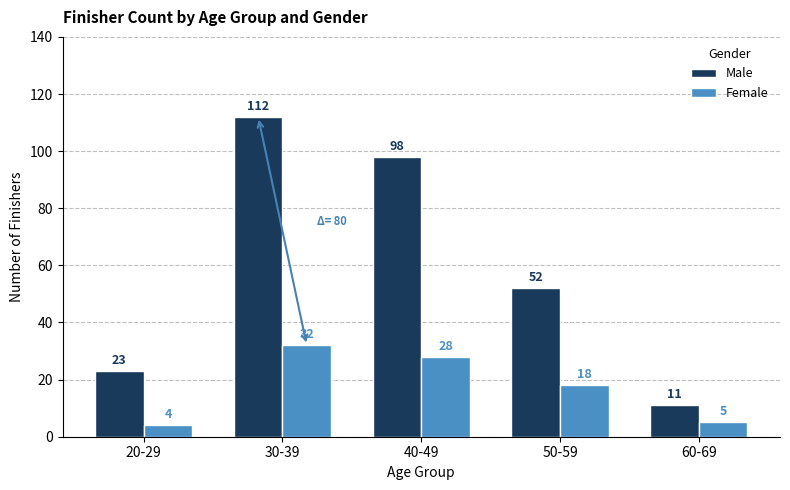

How many bars are there in total?

10